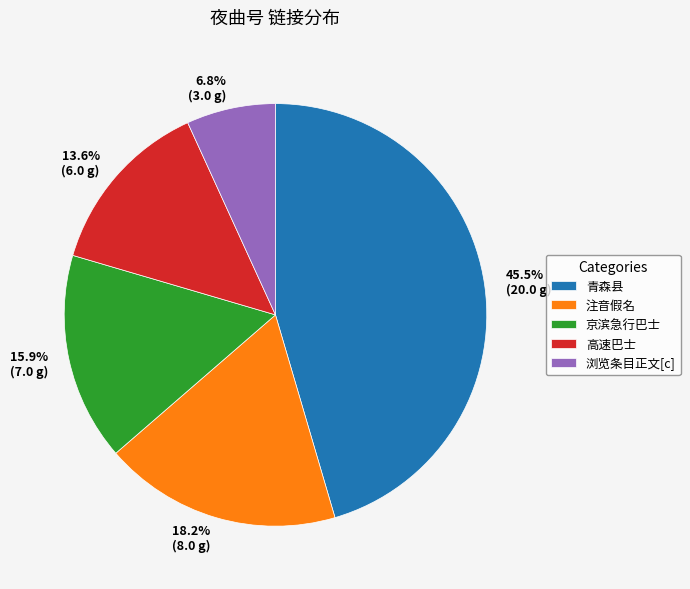

What is the total percentage of 6.8% (3.0 g) and 15.9% (7.0 g)?

22.7%